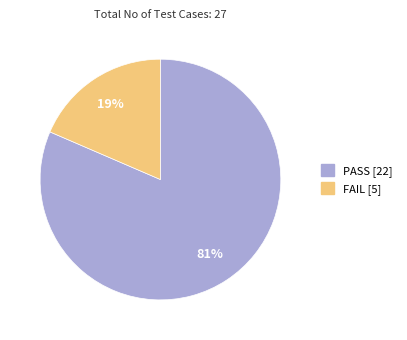

Rank the categories by value from highest to lowest.

PASS, FAIL